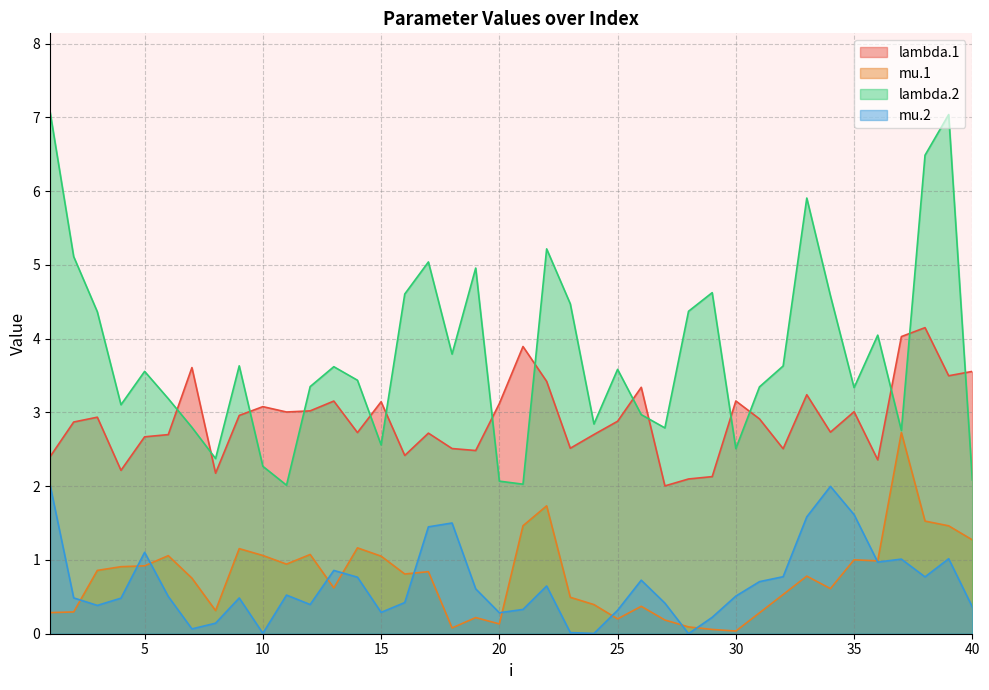

Which series has the largest total across all categories?

lambda.2